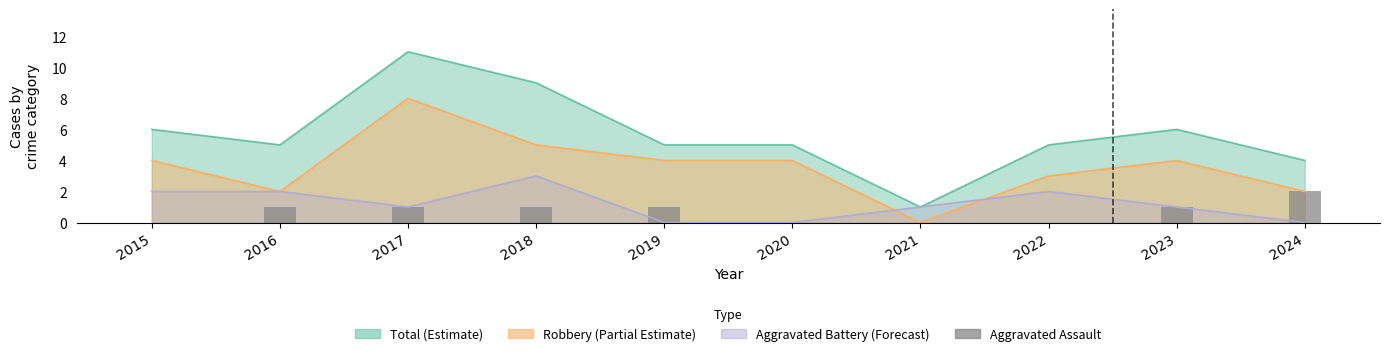

How many data points are less than 1?

4